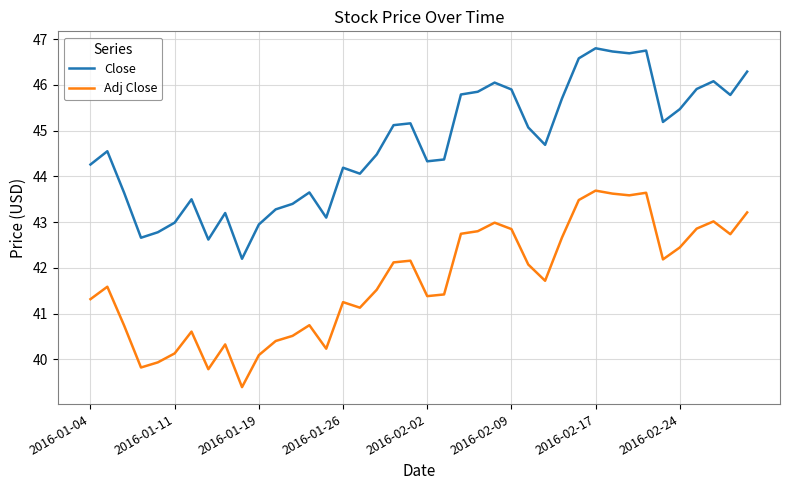

True or false: Close and Adj Close intersect in this chart.

False